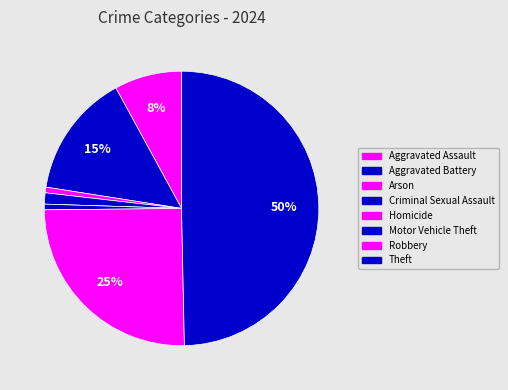

What is the smallest slice in the pie chart?

Homicide